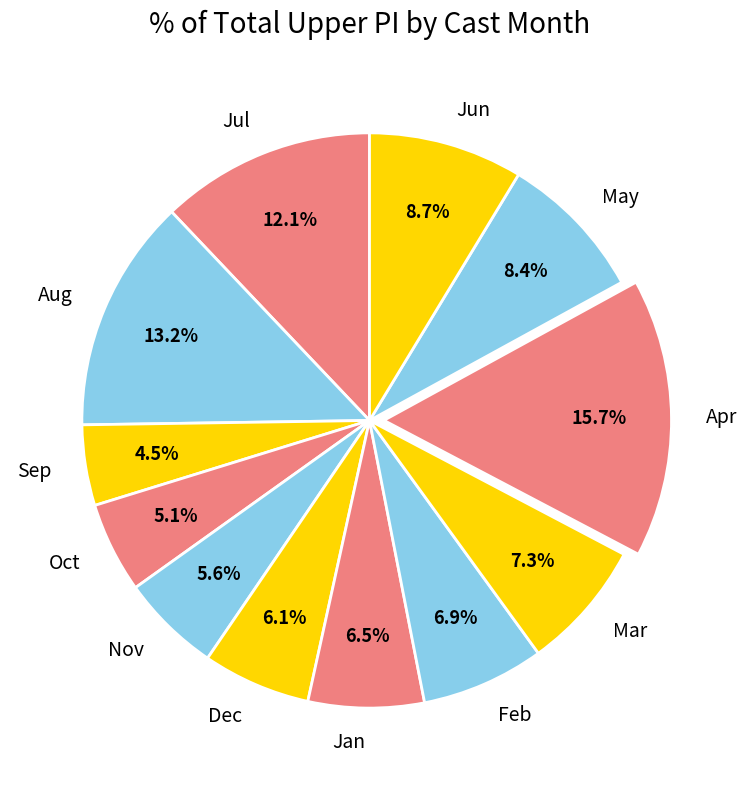

To the nearest percent, what is the average slice percentage?

8%